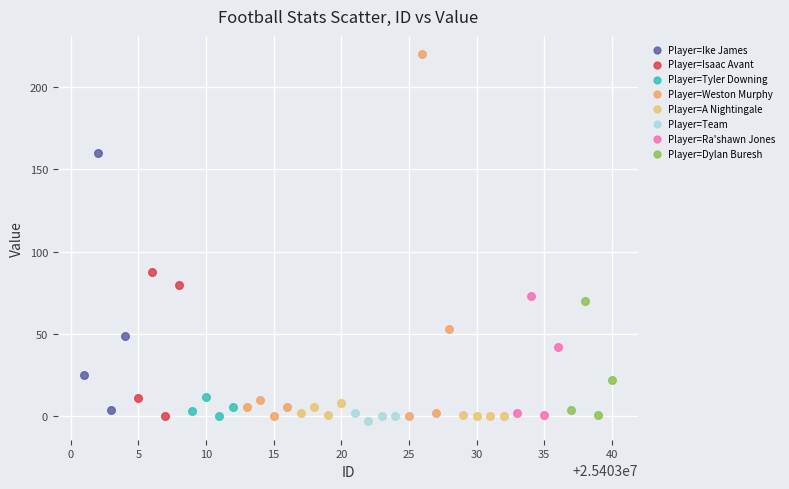

Which series has the widest spread of Y values?

Player=Weston Murphy